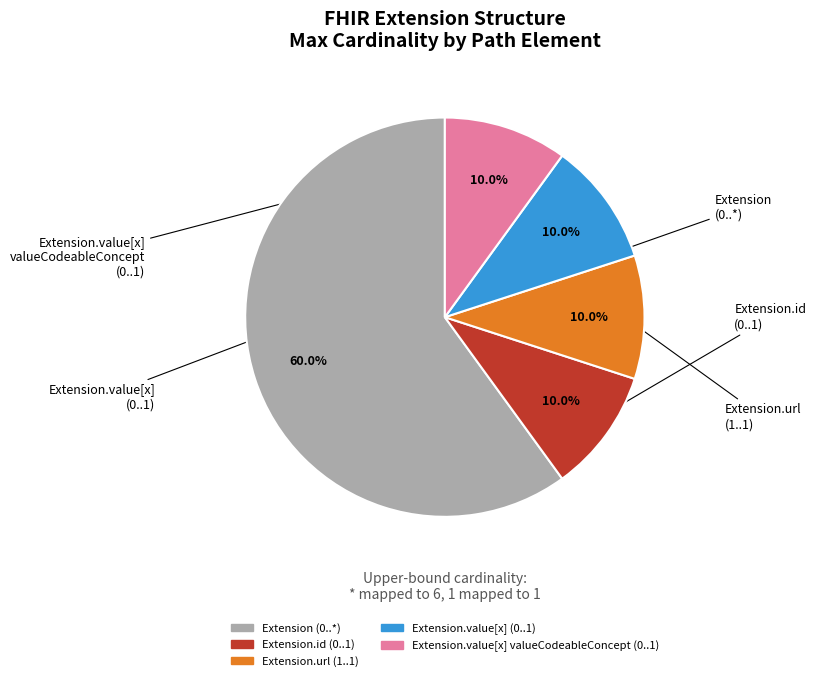

Is there a majority slice in this chart?

Yes